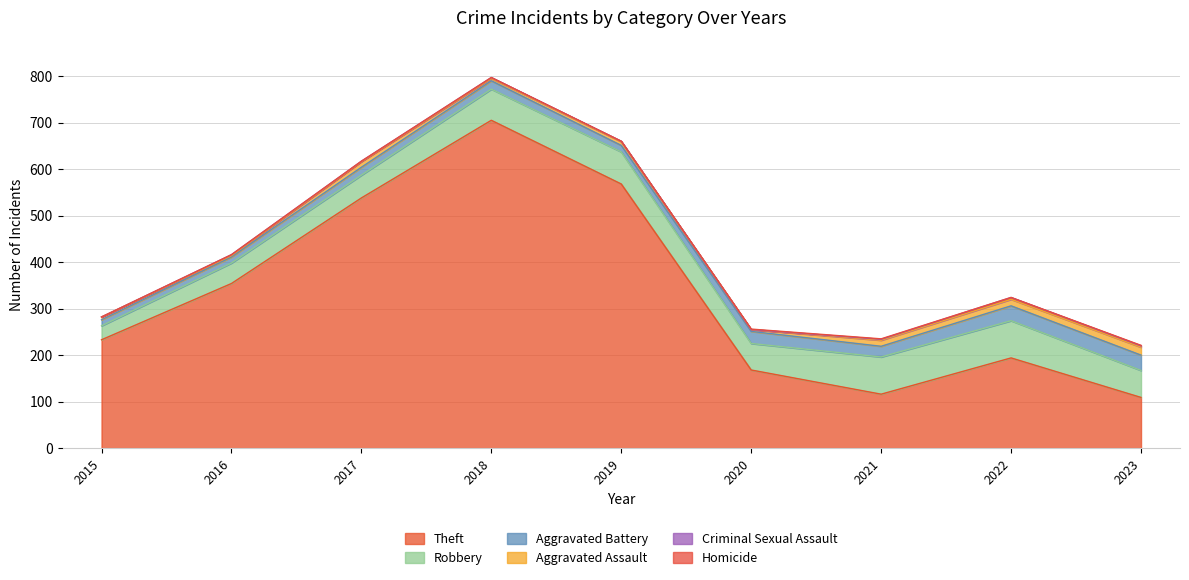

What is the value of the Theft point at the 2nd from the left?

354